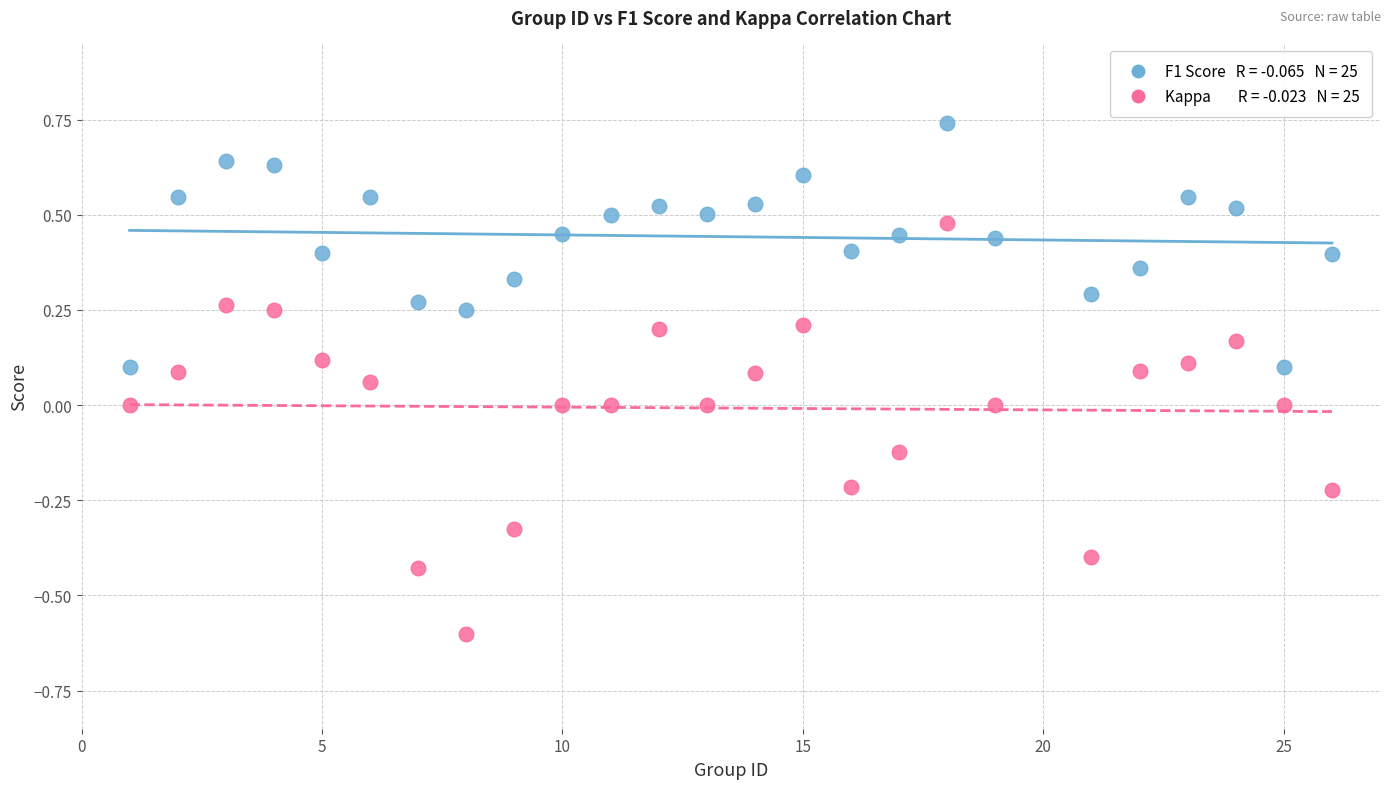

Across all data points, what is the range of Y values (max minus min)?

1.3